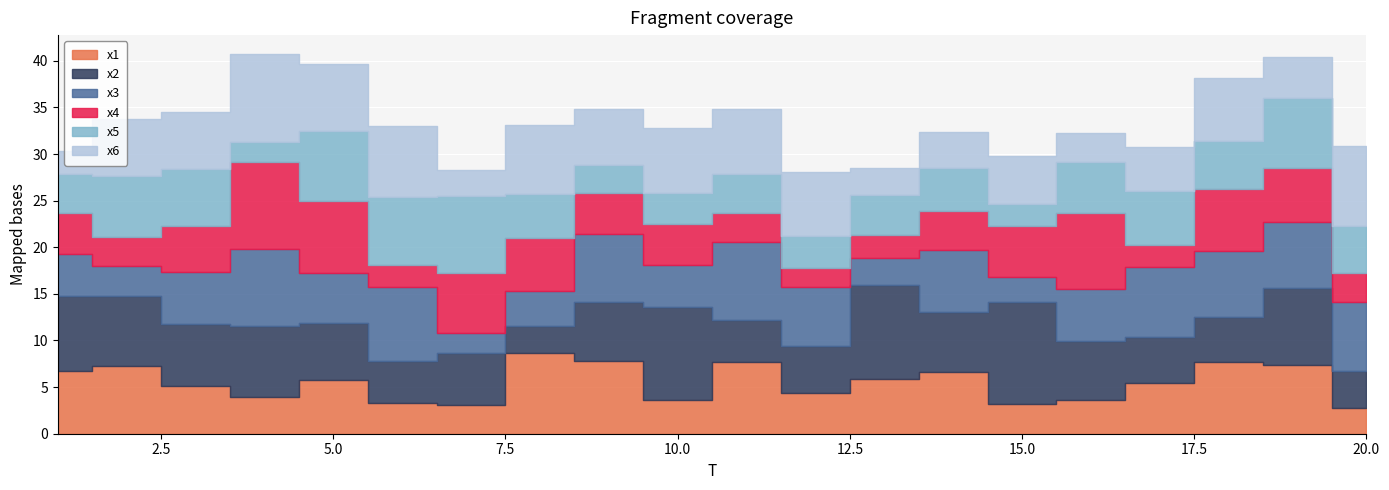

Reading right to left, extract all data points from this chart.

x1: 20=2.8	19=7.4	18=7.7	17=5.4	16=3.6	15=3.2	14=6.6	13=5.9	12=4.3	11=7.7	10=3.6	9=7.8	8=8.6	7=3.1	6=3.3	5=5.7	4=3.9	3=5.1	2=7.3	1=6.8
x2: 20=3.9	19=8.2	18=4.7	17=4.9	16=6.4	15=11.0	14=6.4	13=10.1	12=5.0	11=4.5	10=10.0	9=6.3	8=3.0	7=5.5	6=4.5	5=6.2	4=7.6	3=6.6	2=7.5	1=8.0
x3: 20=7.5	19=7.0	18=7.1	17=7.5	16=5.5	15=2.6	14=6.6	13=2.9	12=6.4	11=8.3	10=4.5	9=7.3	8=3.7	7=2.2	6=7.9	5=5.3	4=8.3	3=5.6	2=3.2	1=4.6
x4: 20=3.1	19=5.8	18=6.7	17=2.3	16=8.2	15=5.5	14=4.3	13=2.4	12=2.0	11=3.1	10=4.5	9=4.3	8=5.7	7=6.3	6=2.4	5=7.8	4=9.3	3=5.0	2=3.1	1=4.3
x5: 20=5.0	19=7.5	18=5.1	17=5.7	16=5.4	15=2.3	14=4.5	13=4.2	12=3.4	11=4.2	10=3.3	9=3.0	8=4.7	7=8.3	6=7.2	5=7.5	4=2.1	3=6.1	2=6.6	1=4.2
x6: 20=8.7	19=4.4	18=6.8	17=4.7	16=3.1	15=5.2	14=3.9	13=3.0	12=6.9	11=7.0	10=7.0	9=6.0	8=7.3	7=2.7	6=7.7	5=7.1	4=9.5	3=6.1	2=6.1	1=2.5